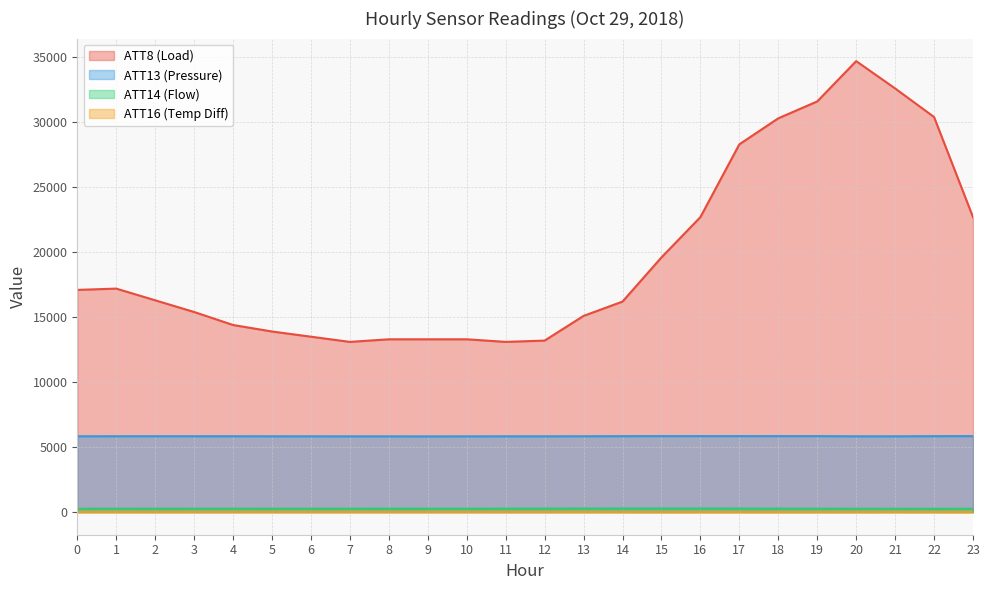

What is the difference between the maximum and minimum values in the ATT13 series?

21.4